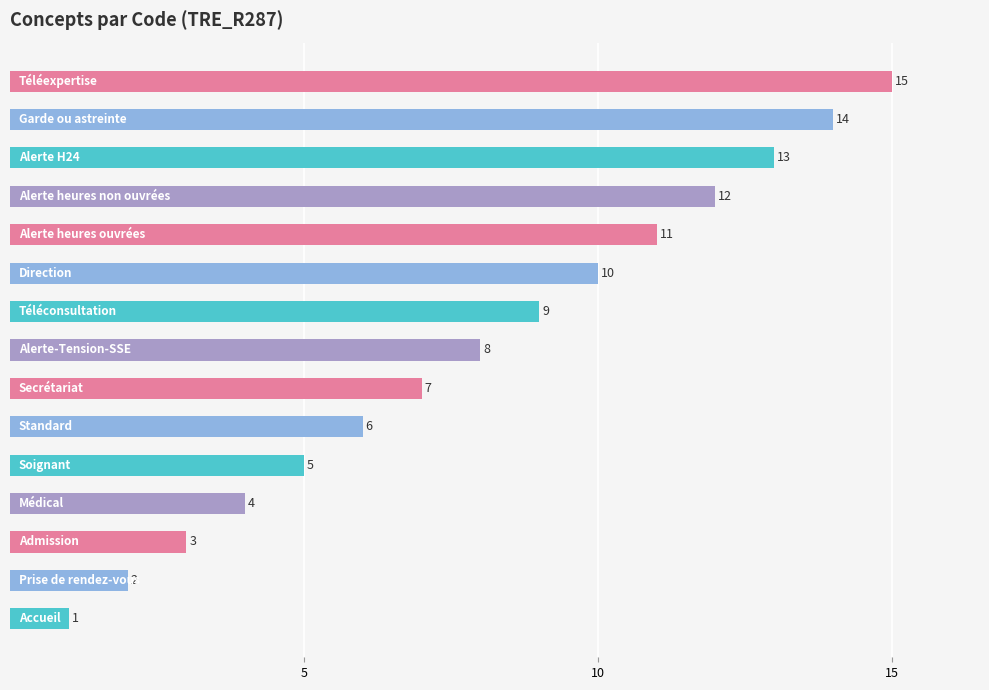

What is the maximum value shown in the chart?

15